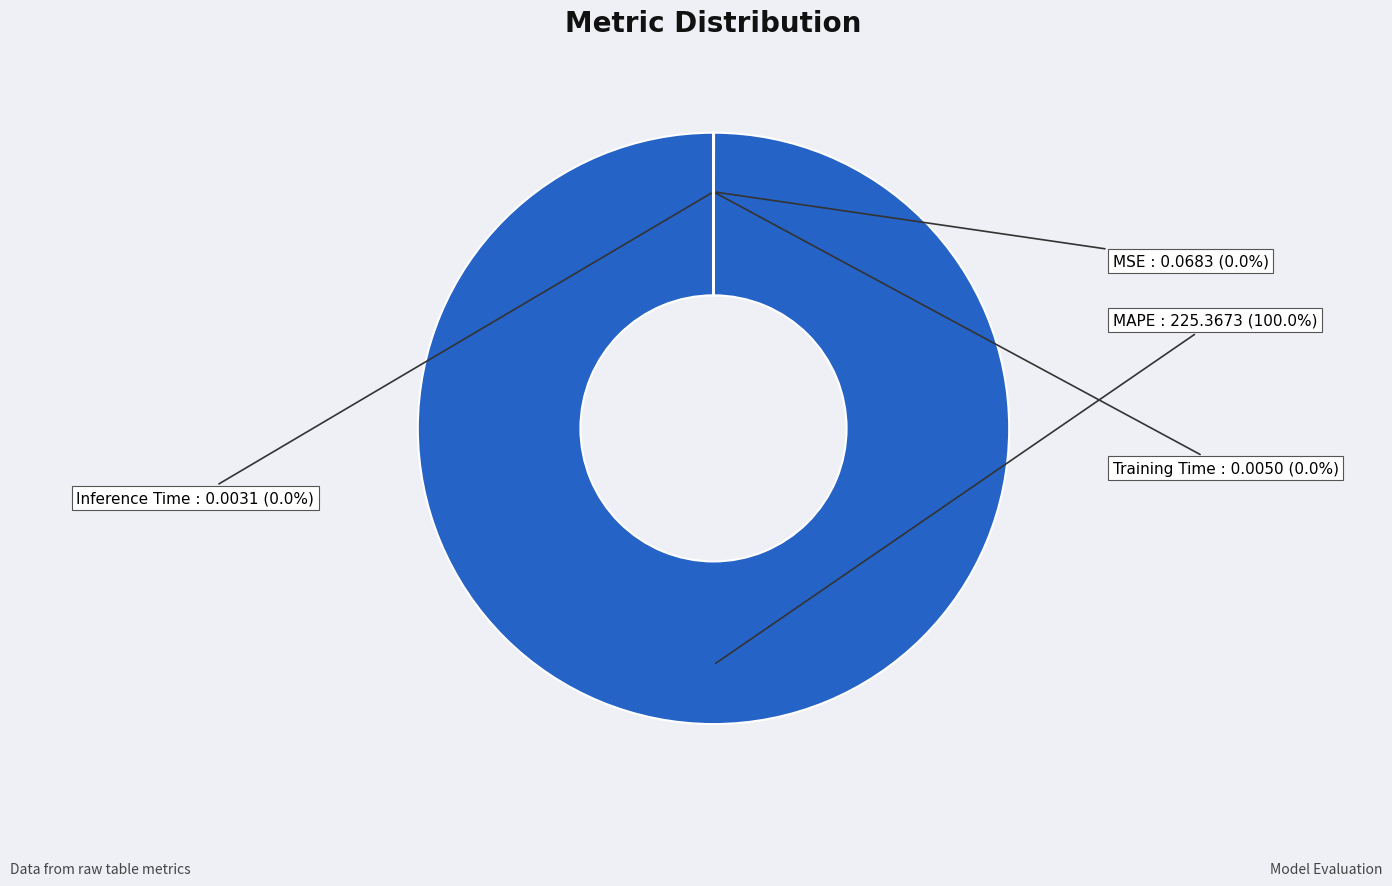

Is there a majority slice in this chart?

Yes